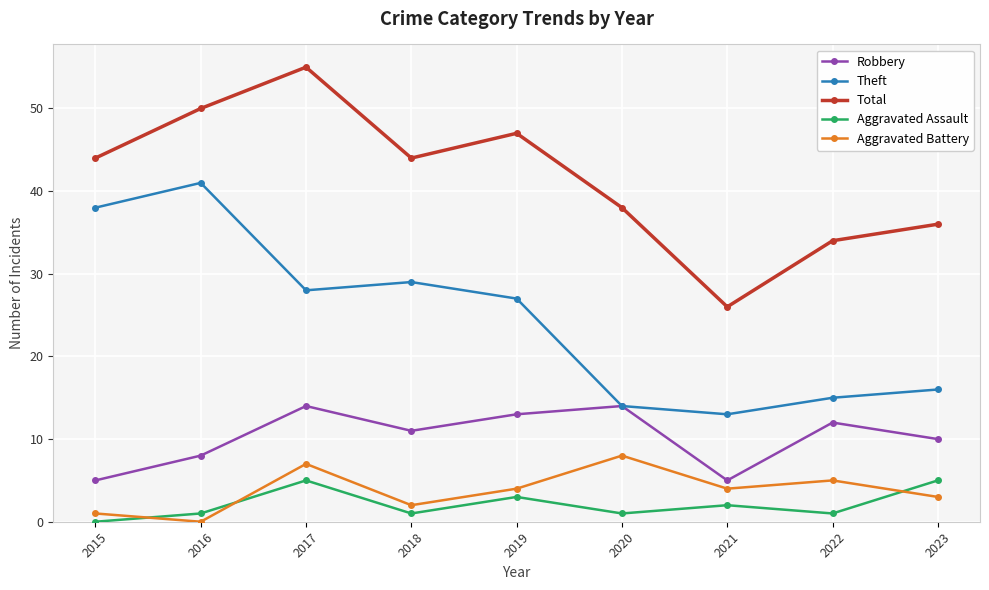

Reading left to right, transcribe all the data shown in this chart.

Robbery: 5	8	14	11	13	14	5	12	10
Theft: 38	41	28	29	27	14	13	15	16
Total: 44	50	55	44	47	38	26	34	36
Aggravated Assault: 0	1	5	1	3	1	2	1	5
Aggravated Battery: 1	0	7	2	4	8	4	5	3